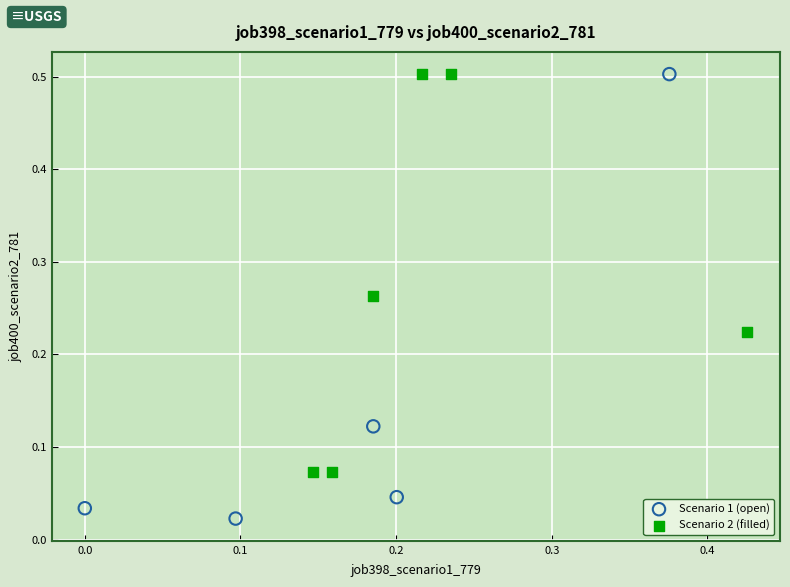

Which series has the widest spread of Y values?

Scenario 1 (open)